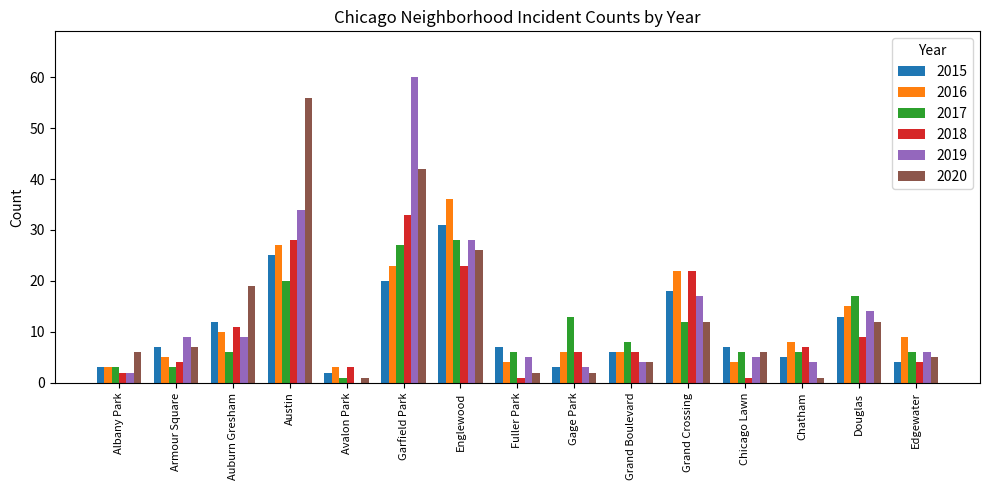

At which label is 2020 closest to 28?

Englewood